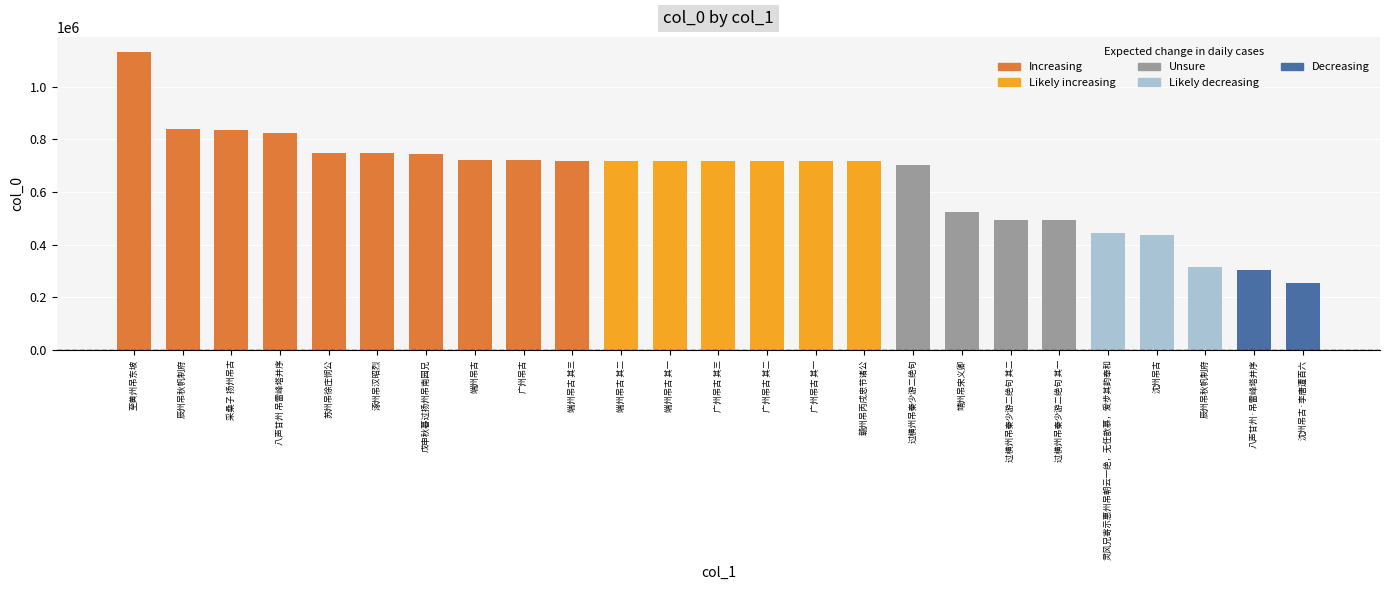

What is the difference between the values at 八声甘州 吊雷峰塔并序 and 八声甘州·吊雷峰塔并序?

520102